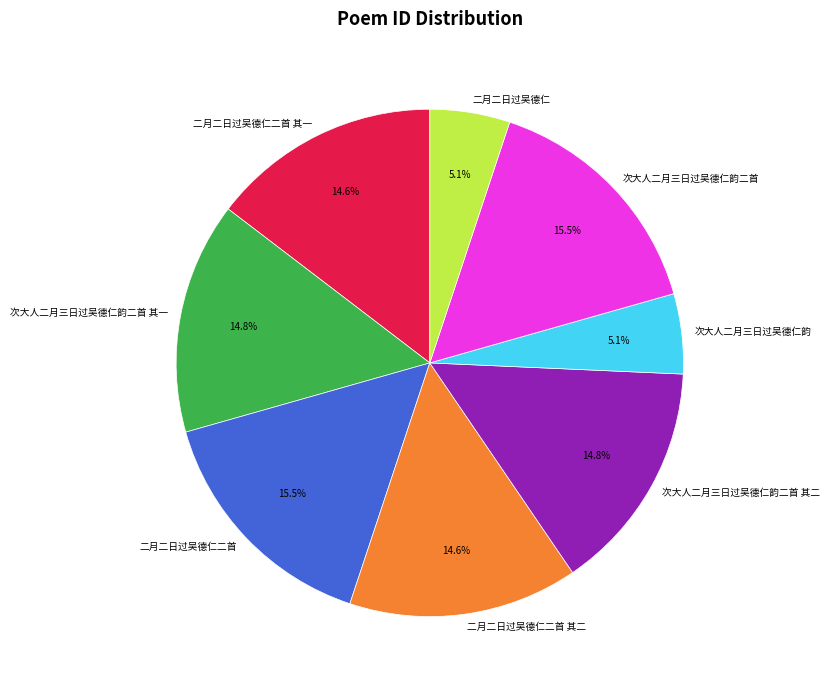

Is the sum of 次大人二月三日过吴德仁韵二首 and 次大人二月三日过吴德仁韵二首 其一 greater than half?

No